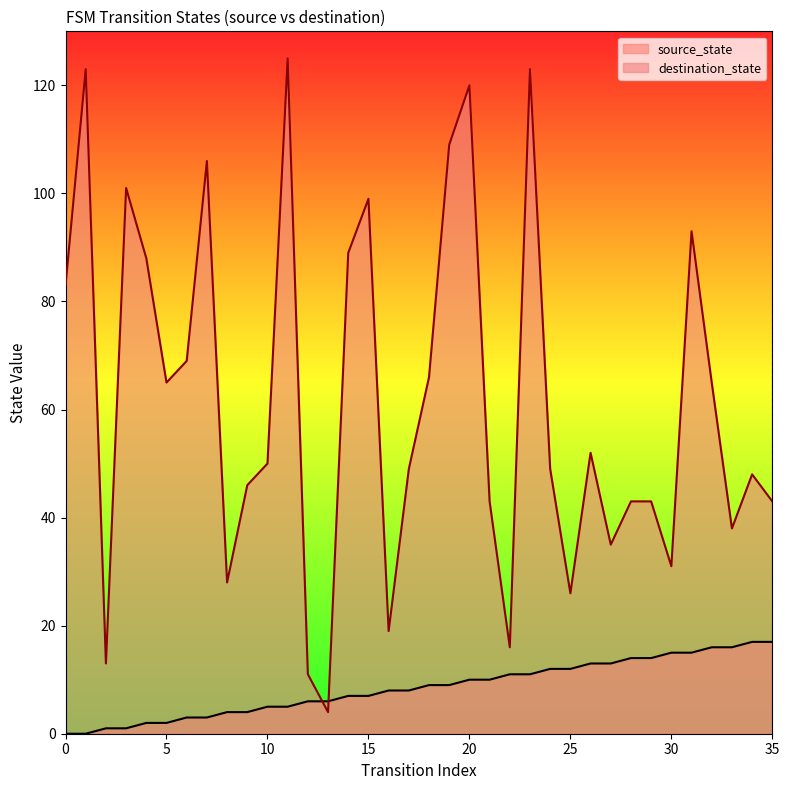

Which series has the largest total across all categories?

destination_state